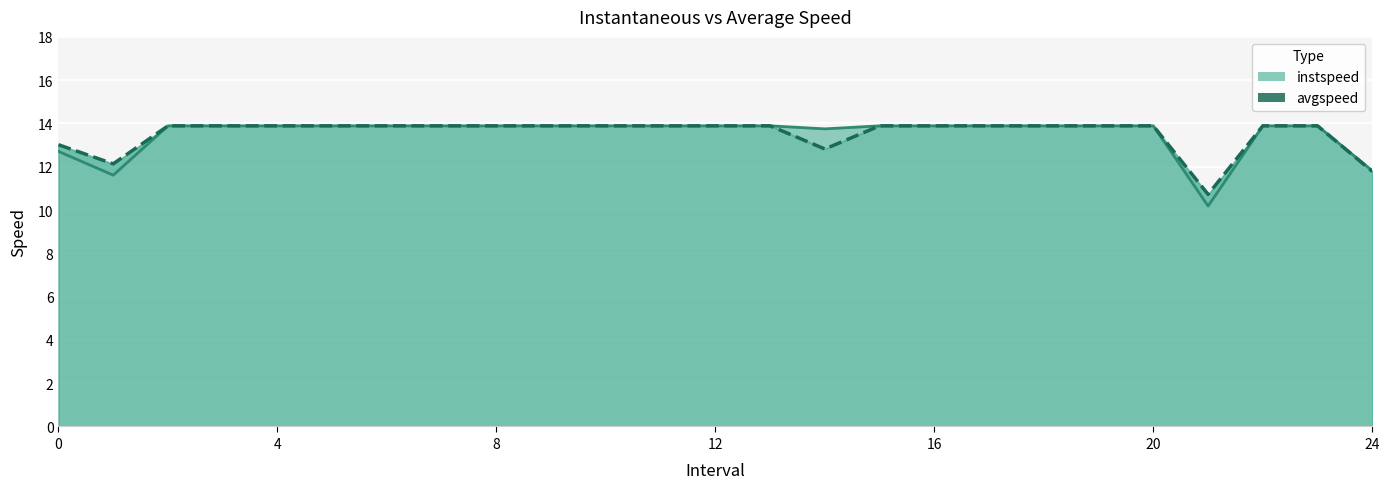

Which category has the highest value across all series?

8